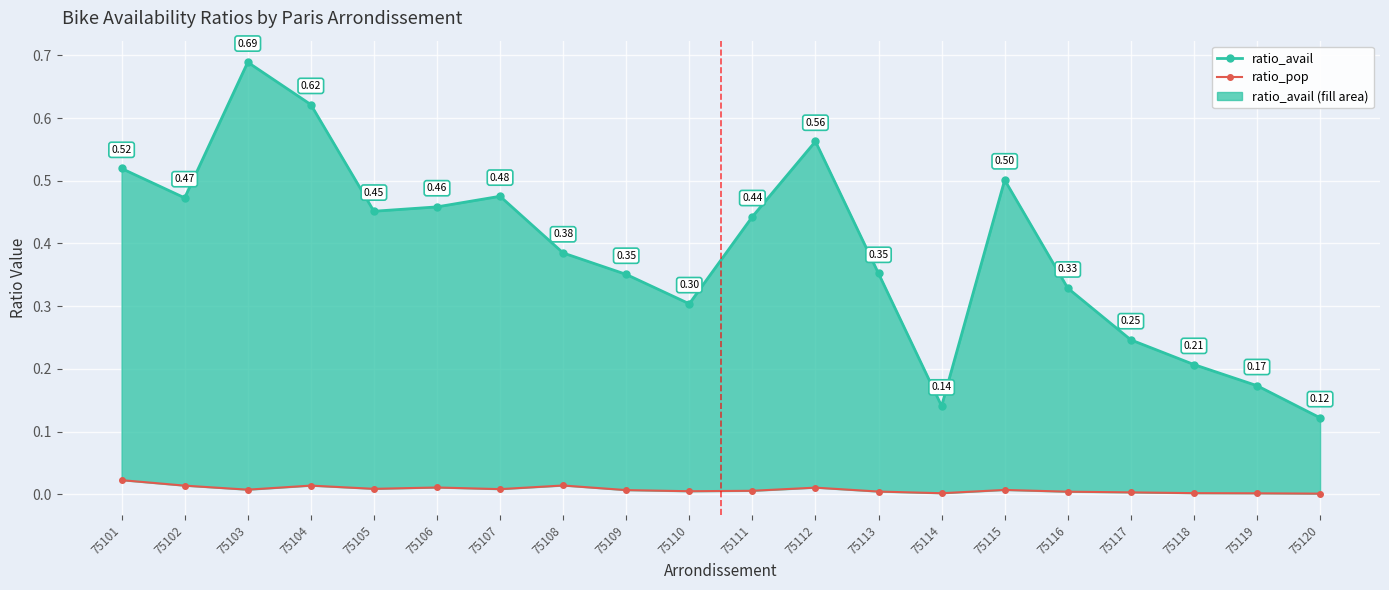

The ratio_pop series shows 0.0 at 75107. True or false?

True